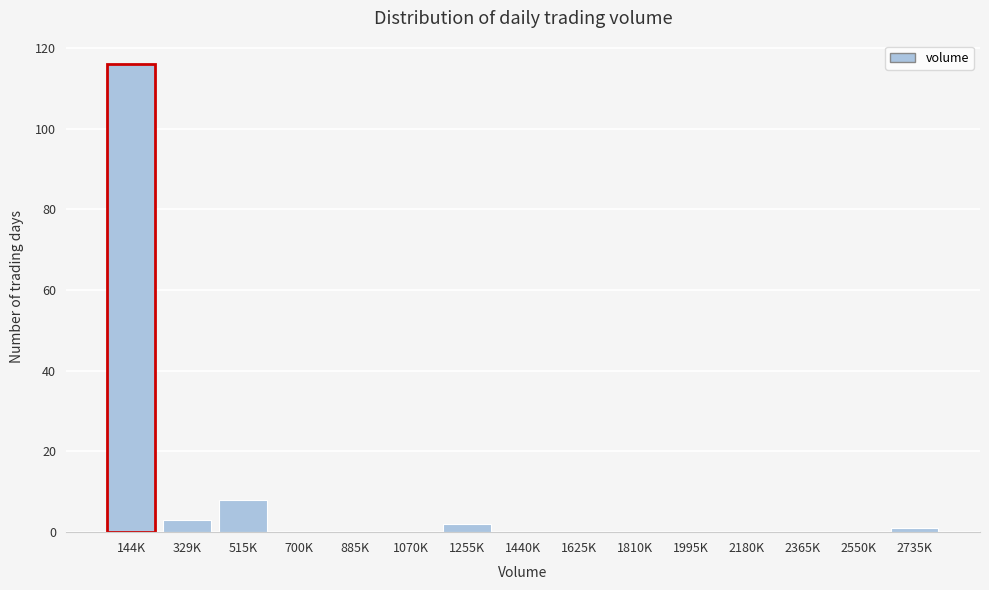

Reading right to left, list all the values displayed in this chart.

2735K=1	2550K=0	2365K=0	2180K=0	1995K=0	1810K=0	1625K=0	1440K=0	1255K=2	1070K=0	885K=0	700K=0	515K=8	329K=3	144K=116